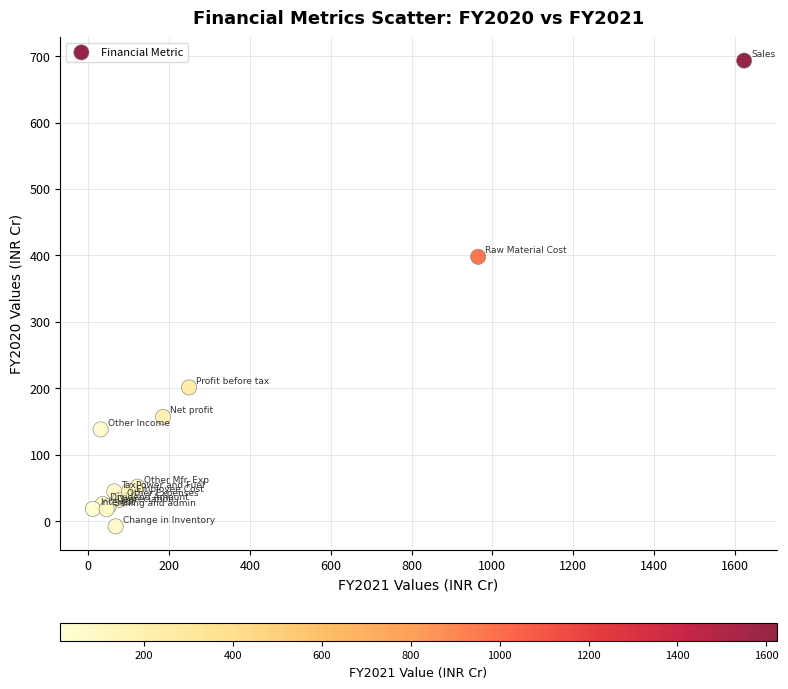

What Y value in the scatter plot is closest to 342?

397.8